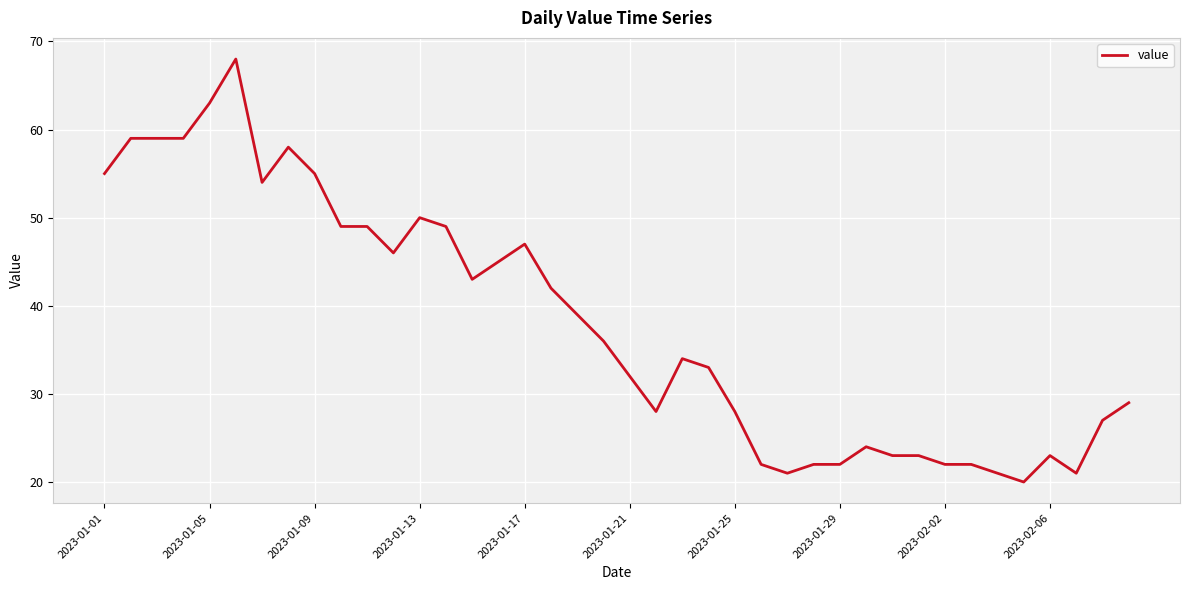

What is the difference between the maximum and minimum values?

48